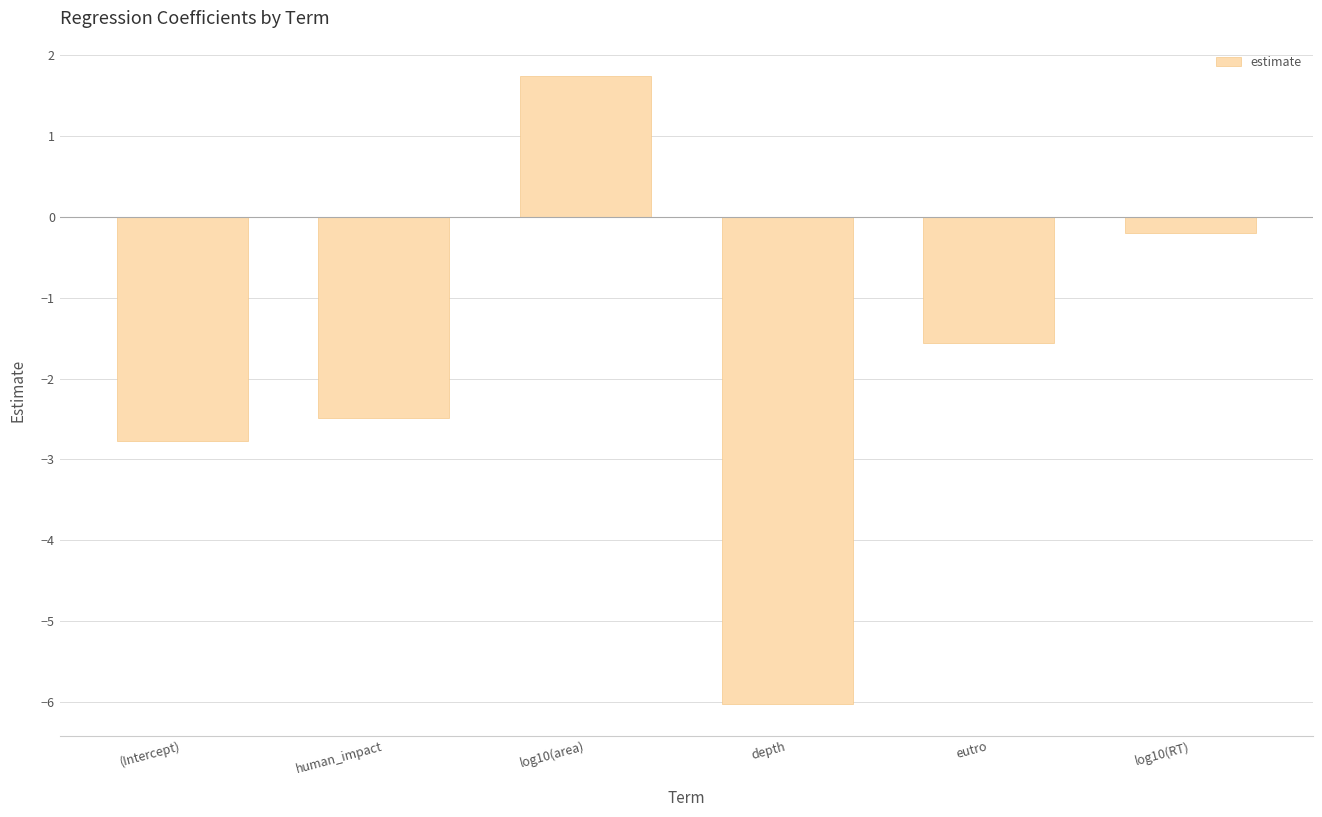

The chart shows a value of 1.7 at log10(area). True or false?

True